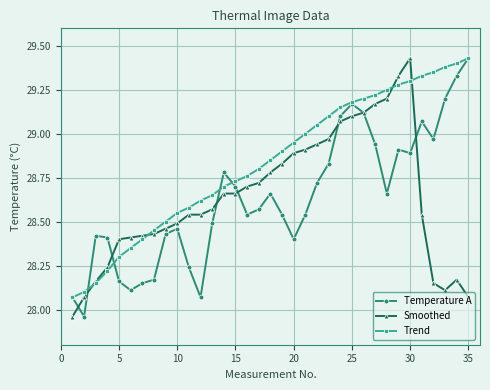

How many values in the Smoothed series are below 28?

1